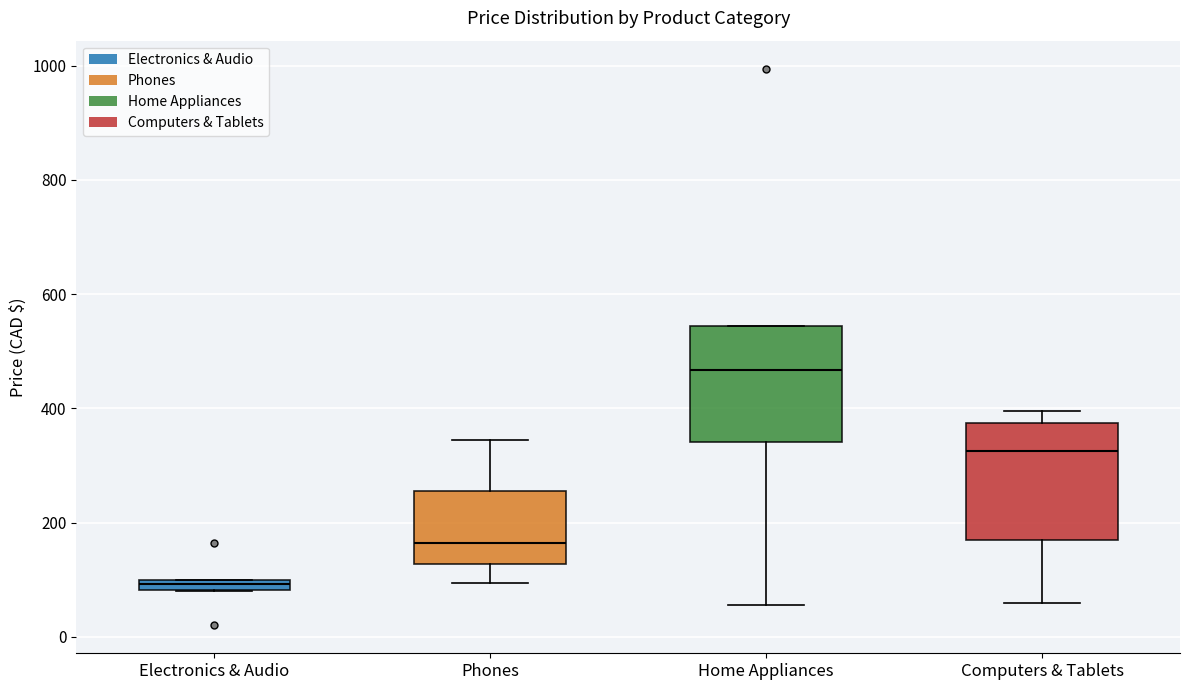

Which box has the highest median line?

Home Appliances